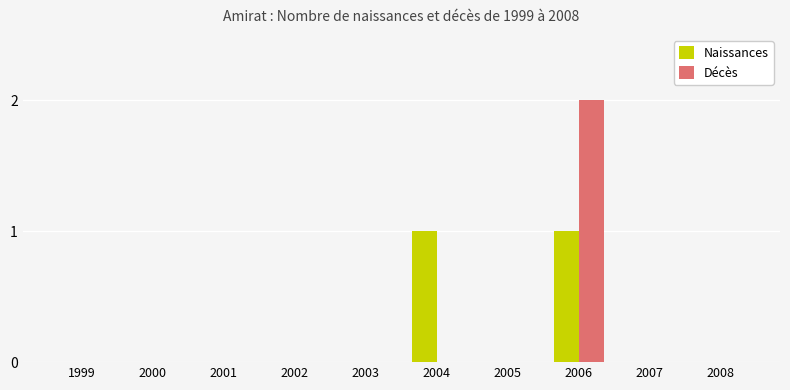

Count the Naissances values in the range 0 to 1.

10